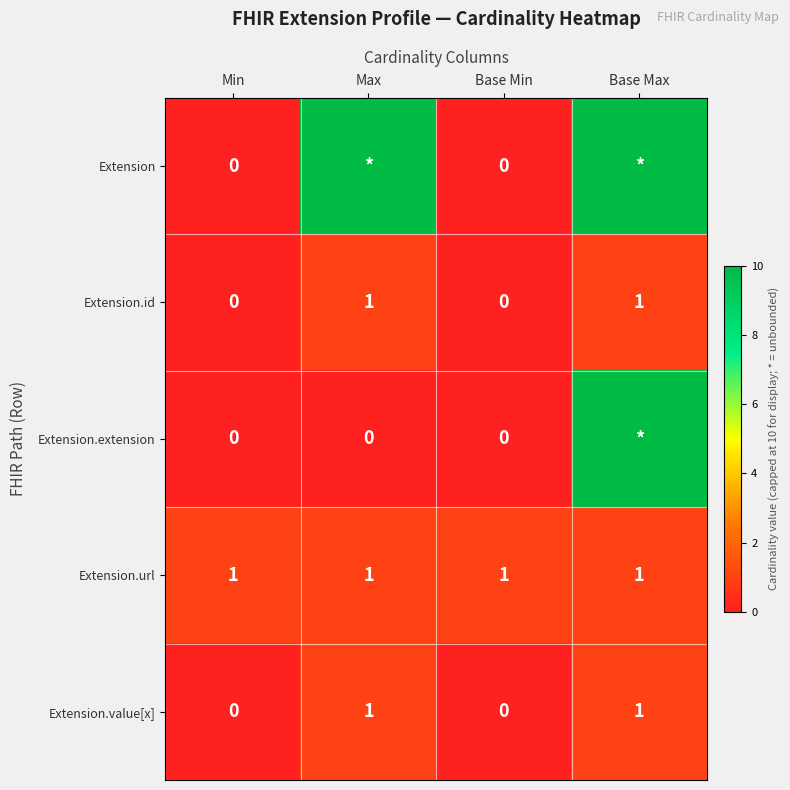

The value of Extension.id at Base Min is 1. True or false?

False